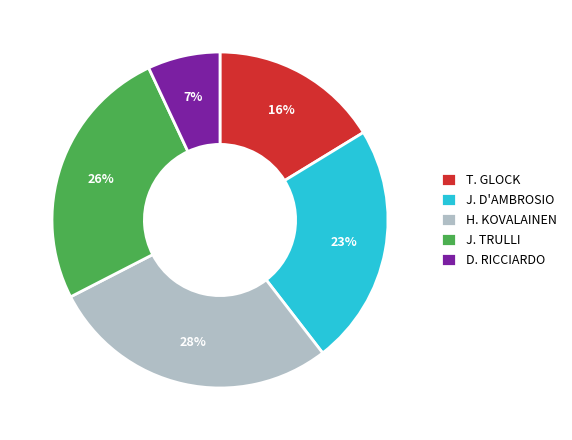

True or false: H. KOVALAINEN accounts for 28% of the total.

True